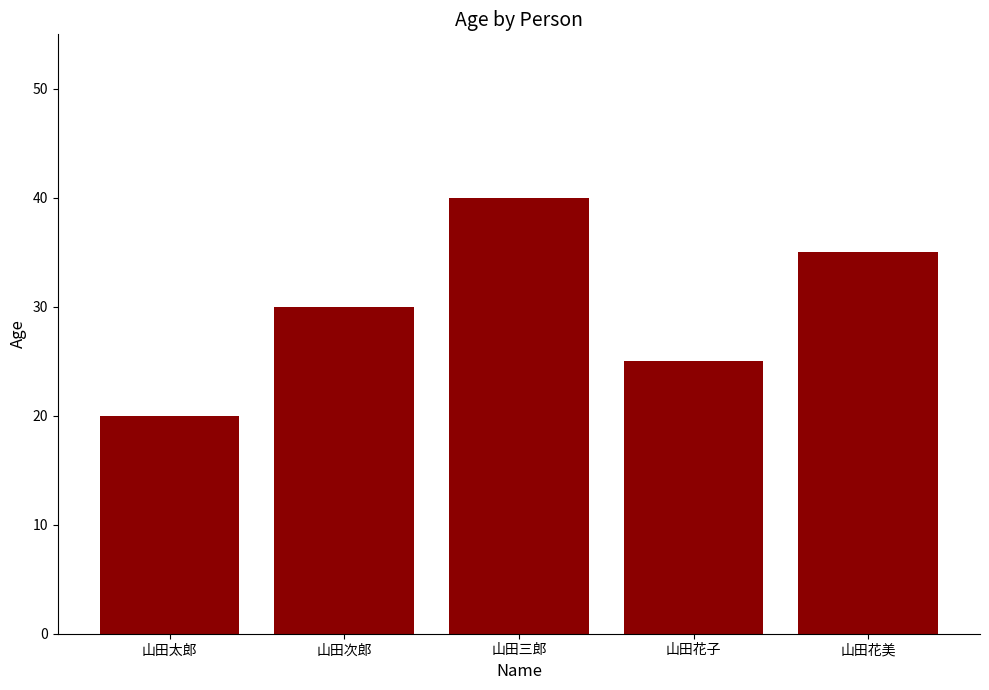

Reading right to left, list all the values displayed in this chart.

山田花美=35	山田花子=25	山田三郎=40	山田次郎=30	山田太郎=20